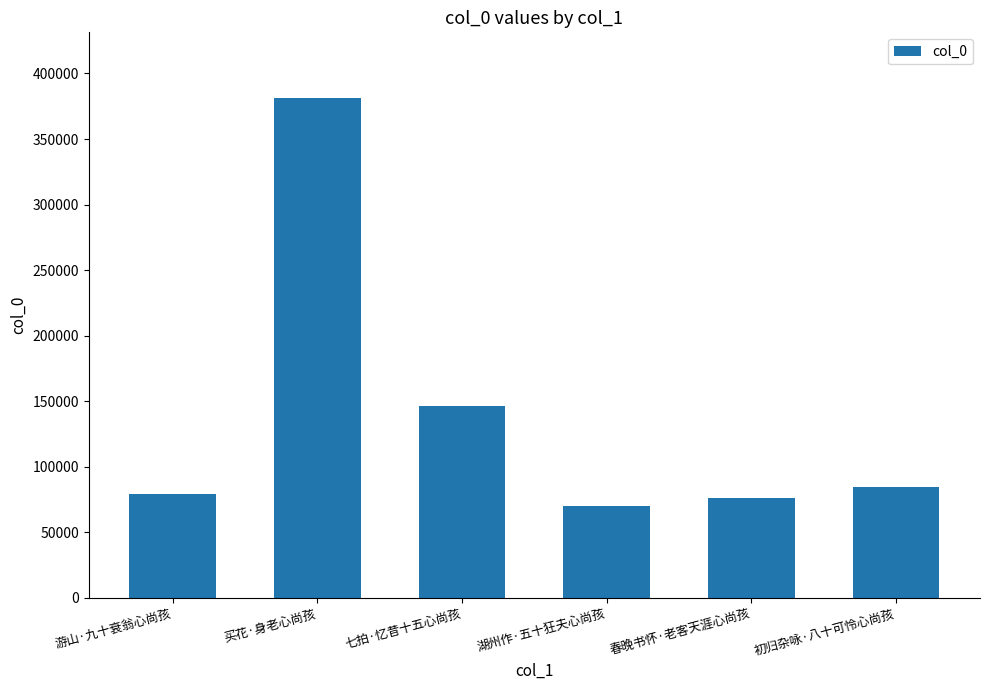

Reading left to right, transcribe all the data shown in this chart.

游山·九十衰翁心尚孩=79059	买花·身老心尚孩=381383	七拍·忆昔十五心尚孩=146340	湖州作·五十狂夫心尚孩=69636	春晚书怀·老客天涯心尚孩=76248	初归杂咏·八十可怜心尚孩=84286